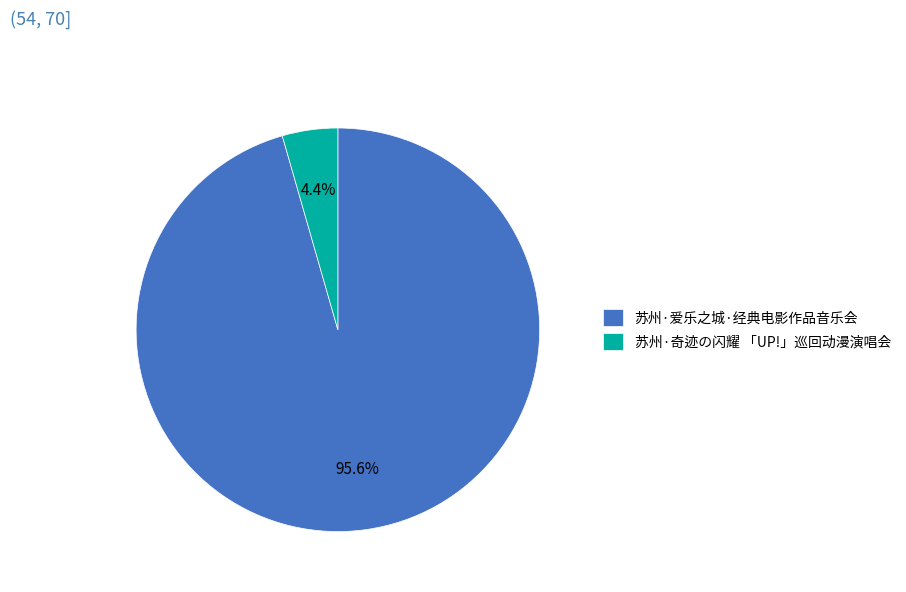

How many segments does this pie chart have?

2